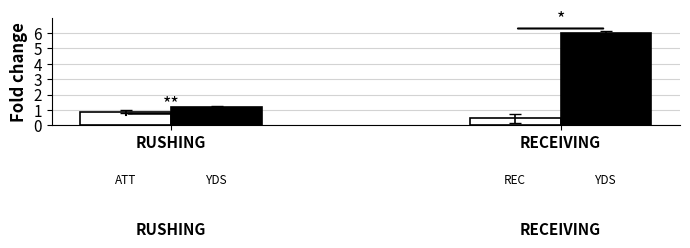

At which category is the sum across all series the highest?

RECEIVING